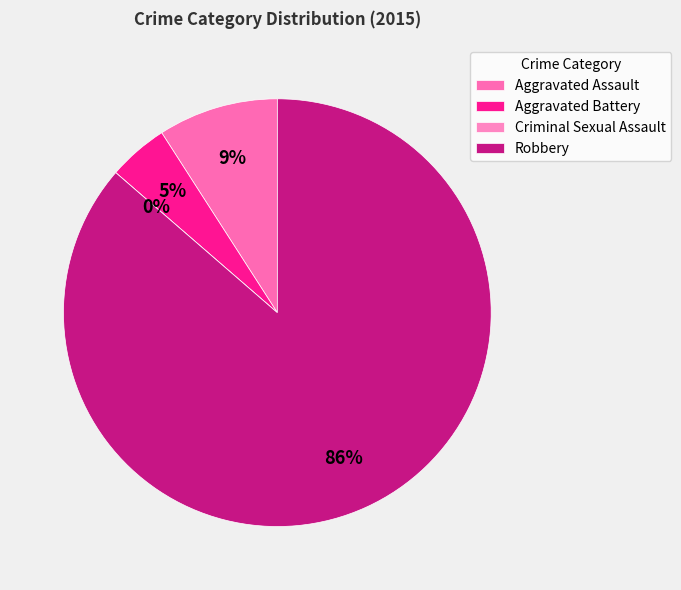

Between Criminal Sexual Assault and Aggravated Assault, which is larger?

Aggravated Assault